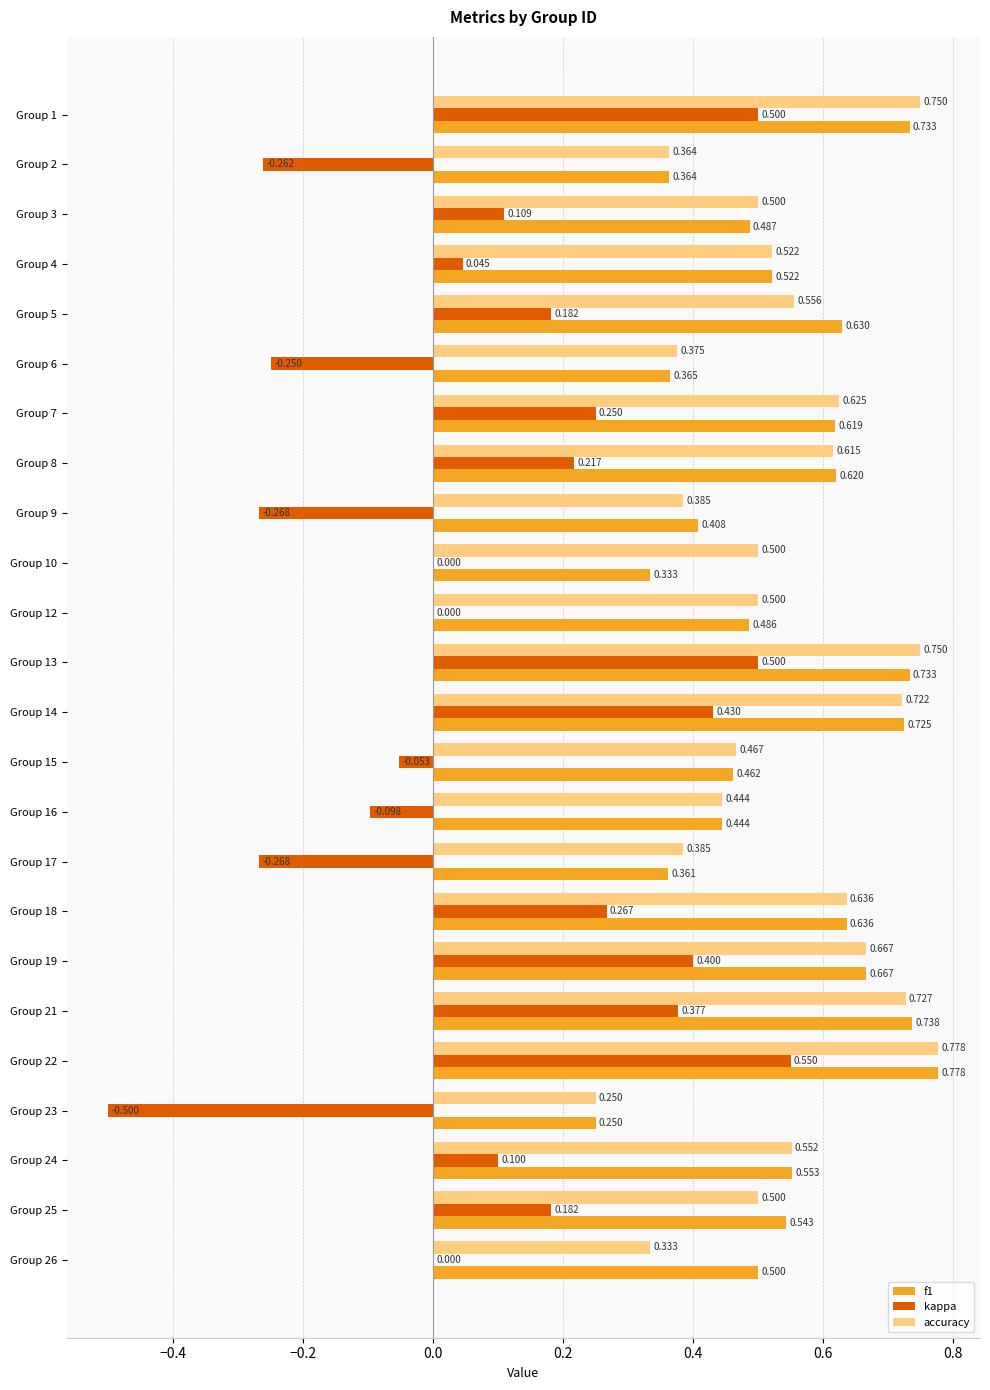

Which series has the largest range (max minus min)?

kappa